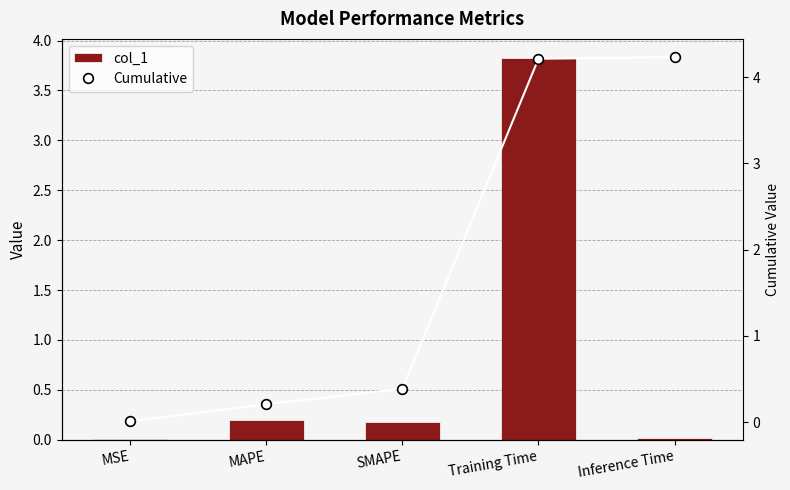

What are all the series names shown in the legend?

col_1, Cumulative